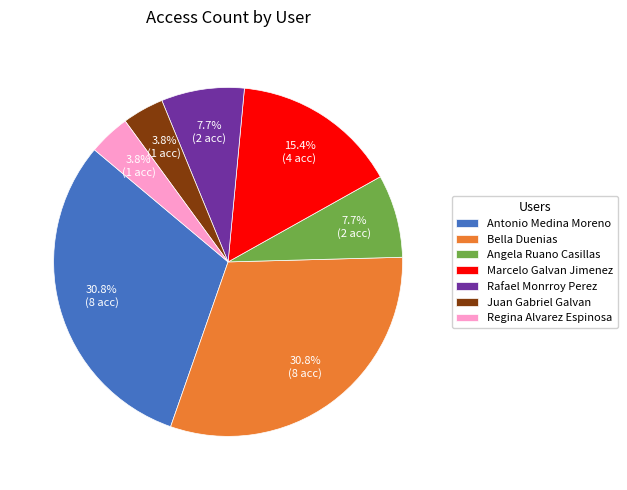

Count the number of slices in the pie.

7